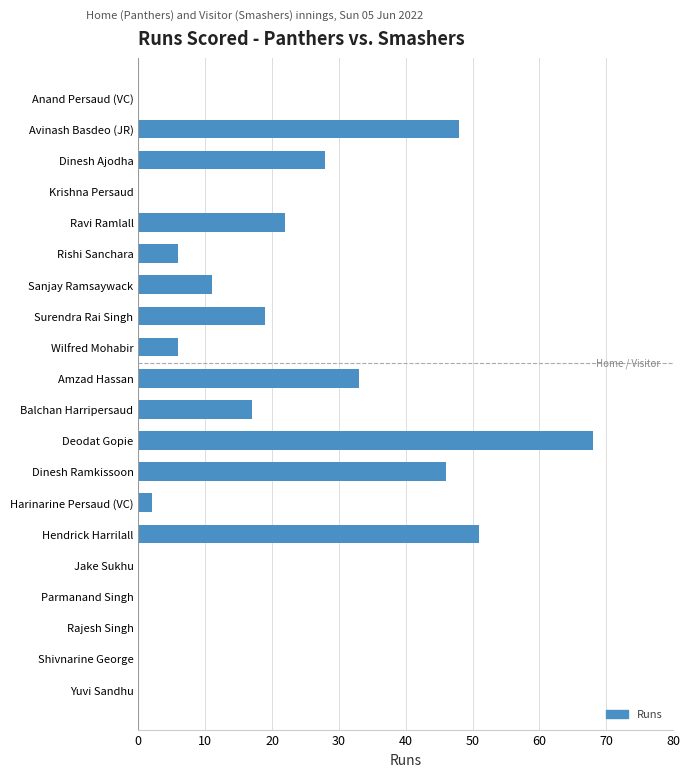

Reading top to bottom, extract all data points from this chart.

Anand Persaud (VC)=0	Avinash Basdeo (JR)=48	Dinesh Ajodha=28	Krishna Persaud=0	Ravi Ramlall=22	Rishi Sanchara=6	Sanjay Ramsaywack=11	Surendra Rai Singh=19	Wilfred Mohabir=6	Amzad Hassan=33	Balchan Harripersaud=17	Deodat Gopie=68	Dinesh Ramkissoon=46	Harinarine Persaud (VC)=2	Hendrick Harrilall=51	Jake Sukhu=0	Parmanand Singh=0	Rajesh Singh=0	Shivnarine George=0	Yuvi Sandhu=0